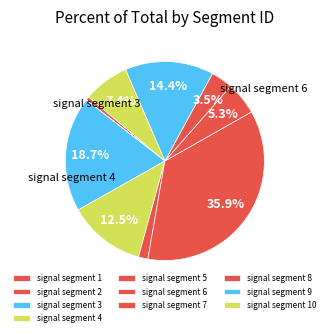

Rank the categories by value from lowest to highest.

signal segment 2, signal segment 1, signal segment 5, signal segment 8, signal segment 7, signal segment 10, signal segment 4, signal segment 9, signal segment 3, signal segment 6